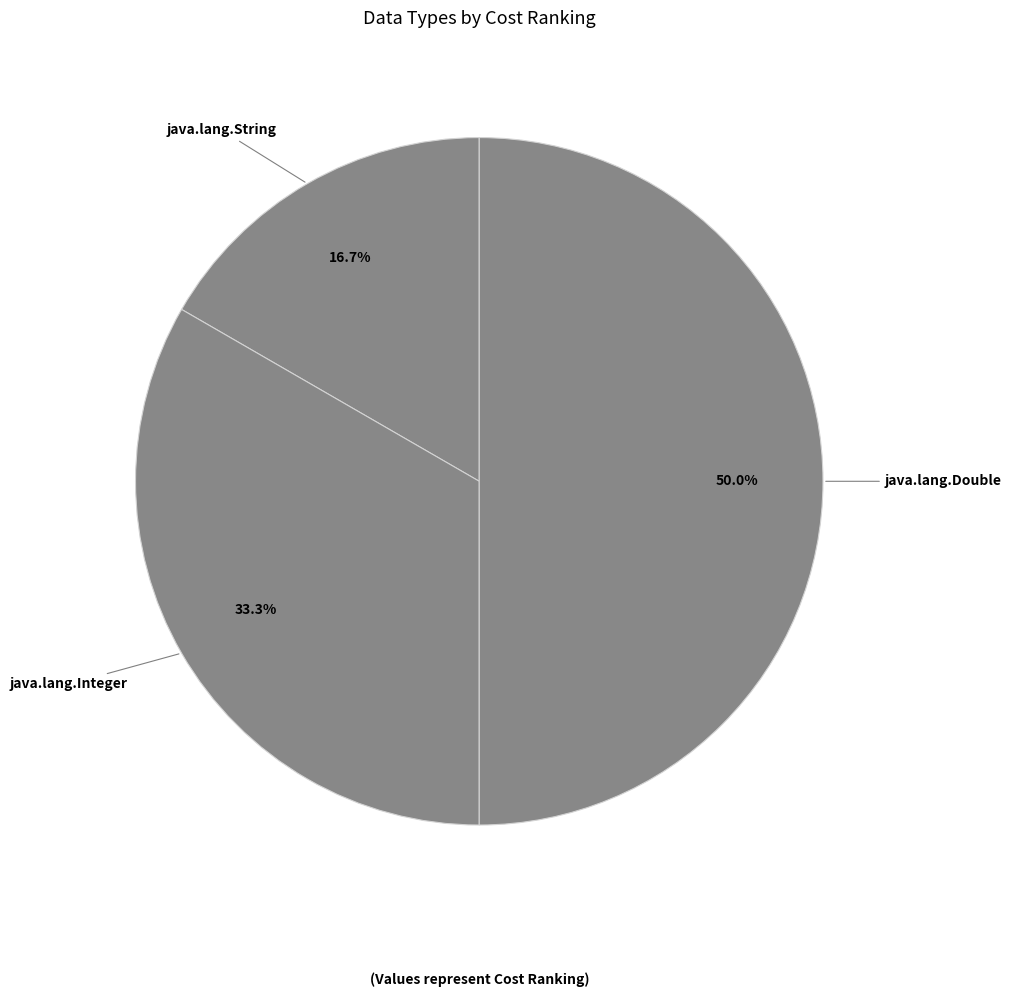

Count the number of slices in the pie.

3